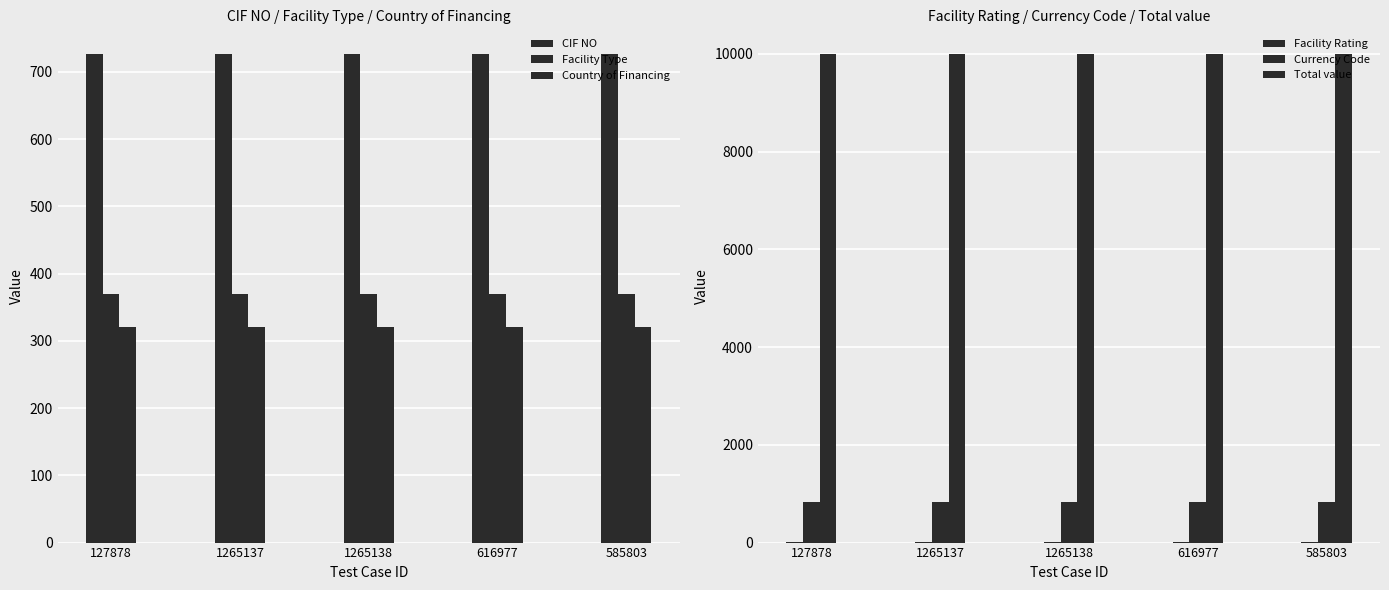

Reading left to right, transcribe all the data shown in this chart.

CIF NO: 727	727	727	727	727
Facility Type: 369	369	369	369	369
Country of Financing: 320	320	320	320	320
Facility Rating: 2	2	2	2	2
Currency Code: 840	840	840	840	840
Total value: 10000	10000	10000	10000	10000